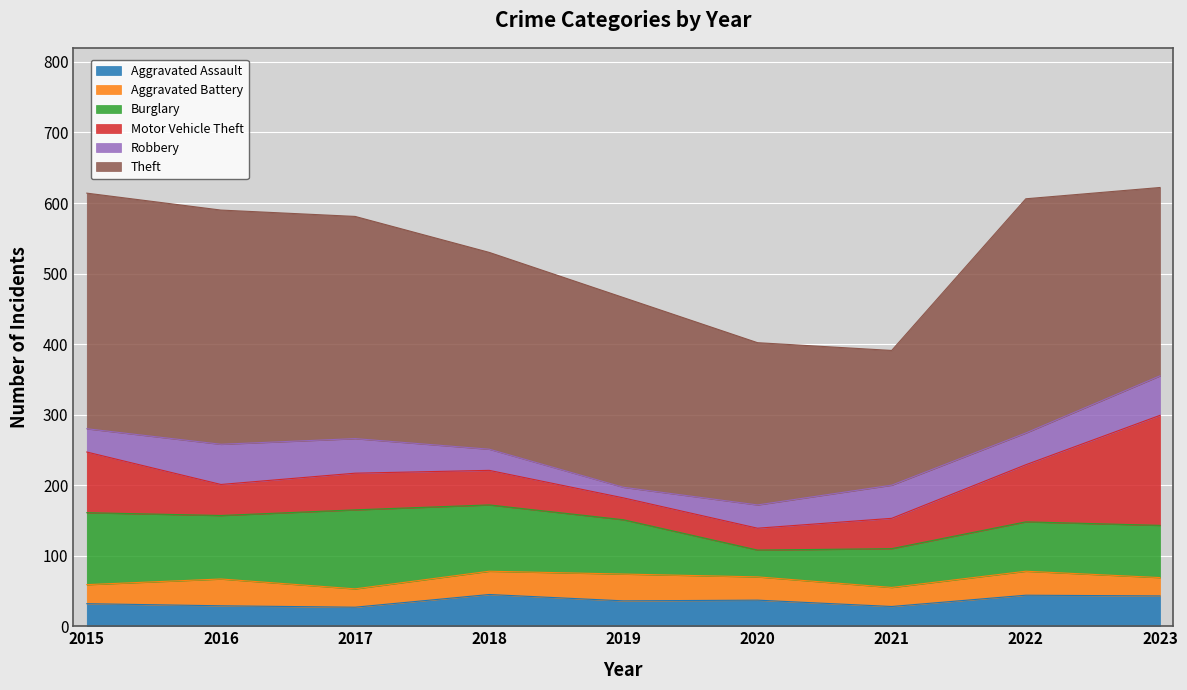

True or false: Motor Vehicle Theft and Robbery intersect in this chart.

True